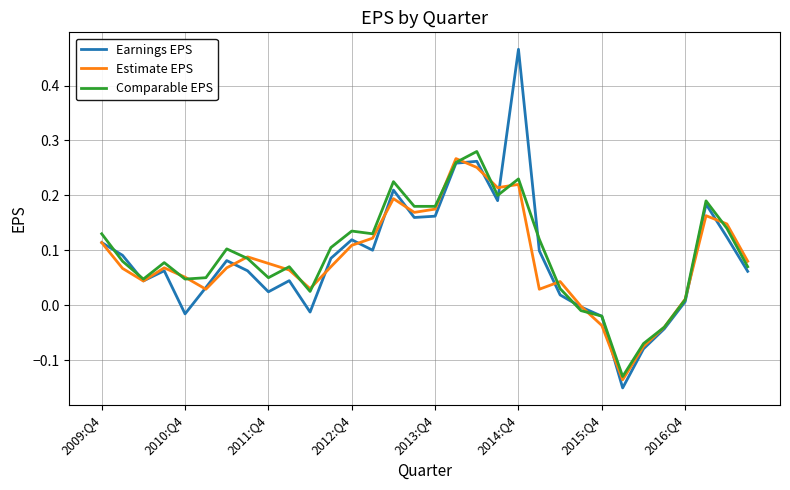

Which series has the widest spread of values?

Earnings EPS